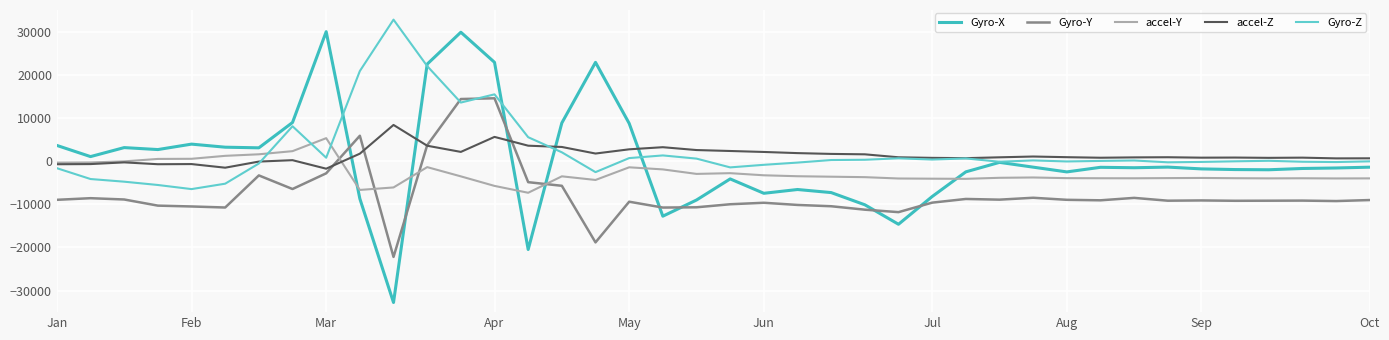

Rank the series by their maximum value, from highest to lowest.

Gyro-Z, Gyro-X, Gyro-Y, accel-Z, accel-Y